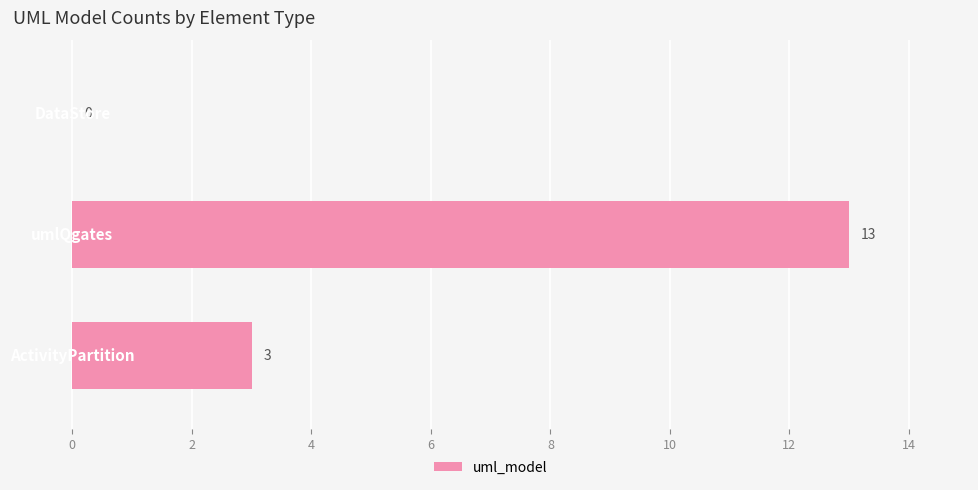

What is the sum of all values?

16